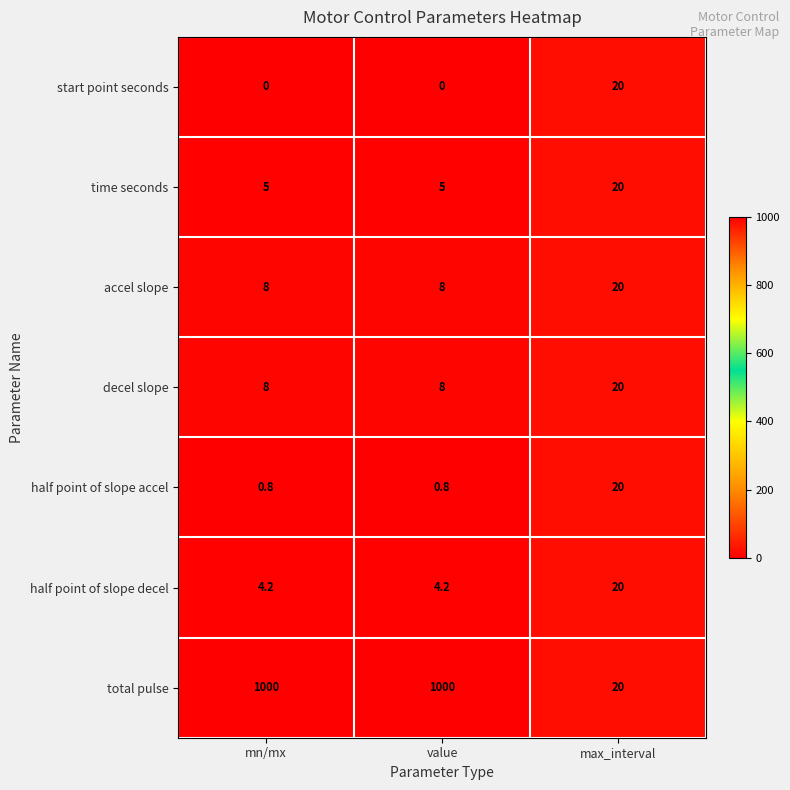

The value of start point seconds at mn/mx is 0.0. True or false?

True